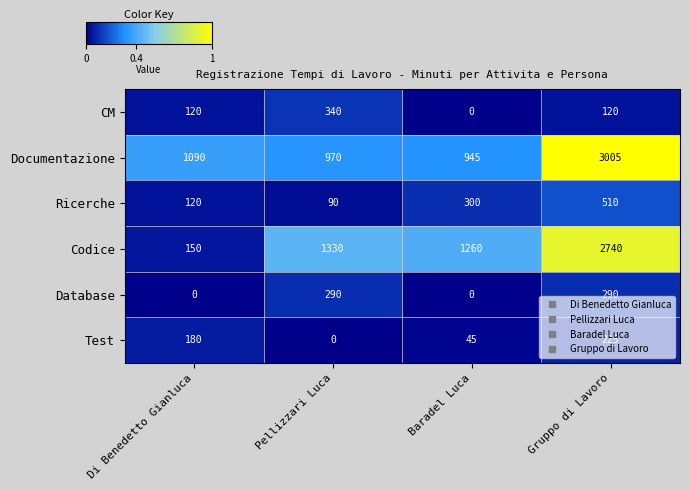

The value of Codice at Gruppo di Lavoro is 4005. True or false?

False